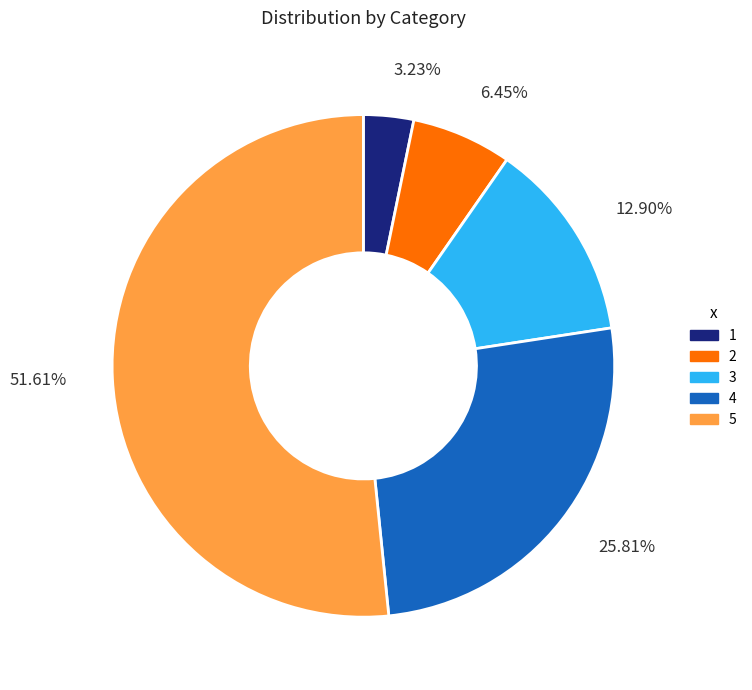

True or false: 3 accounts for 13% of the total.

True